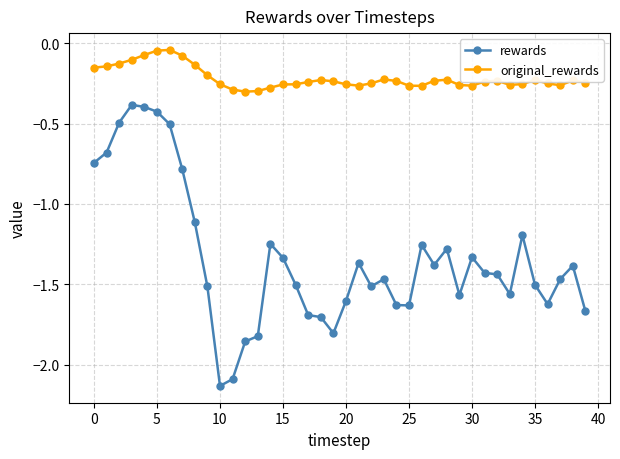

True or false: original_rewards and rewards cross at least once.

False